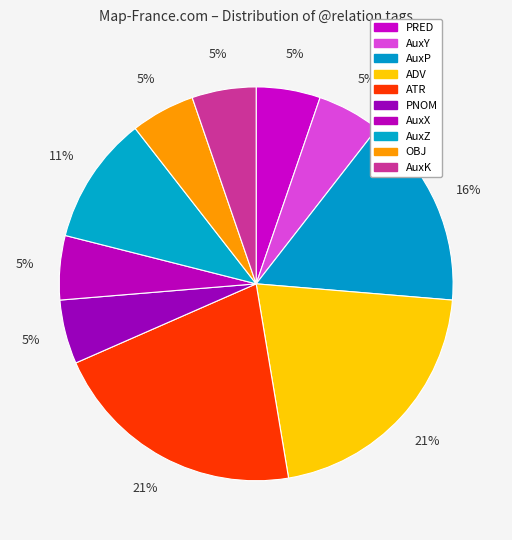

To the nearest percent, what percentage of the pie is AuxP?

16%